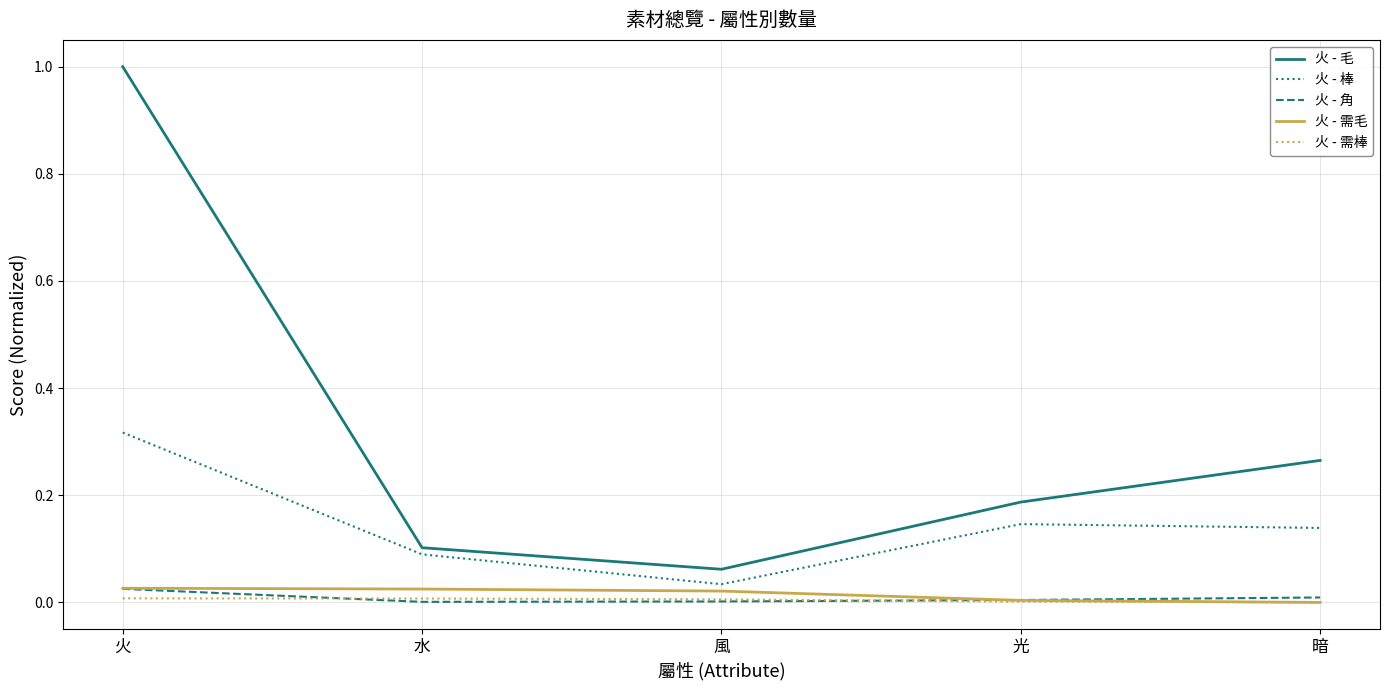

Which series has the largest range (max minus min)?

火 - 毛